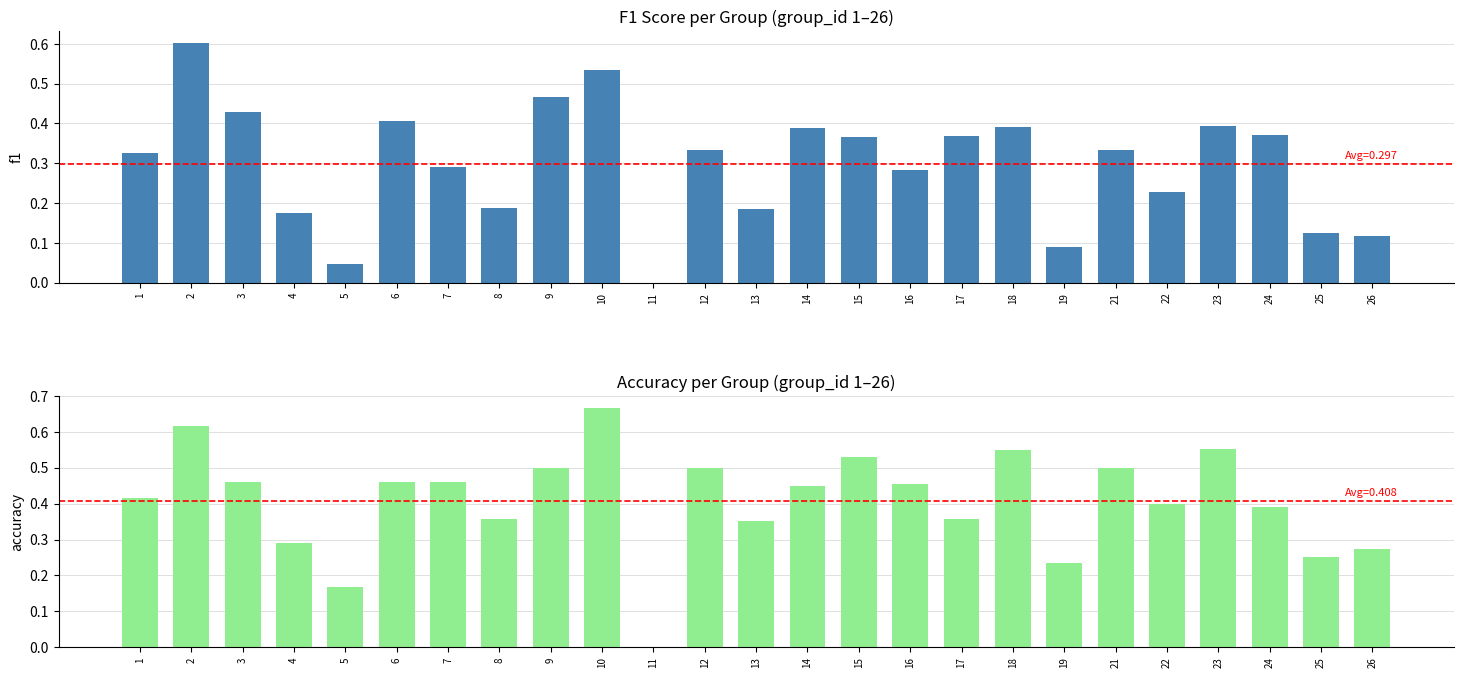

Which series has the largest total across all categories?

accuracy